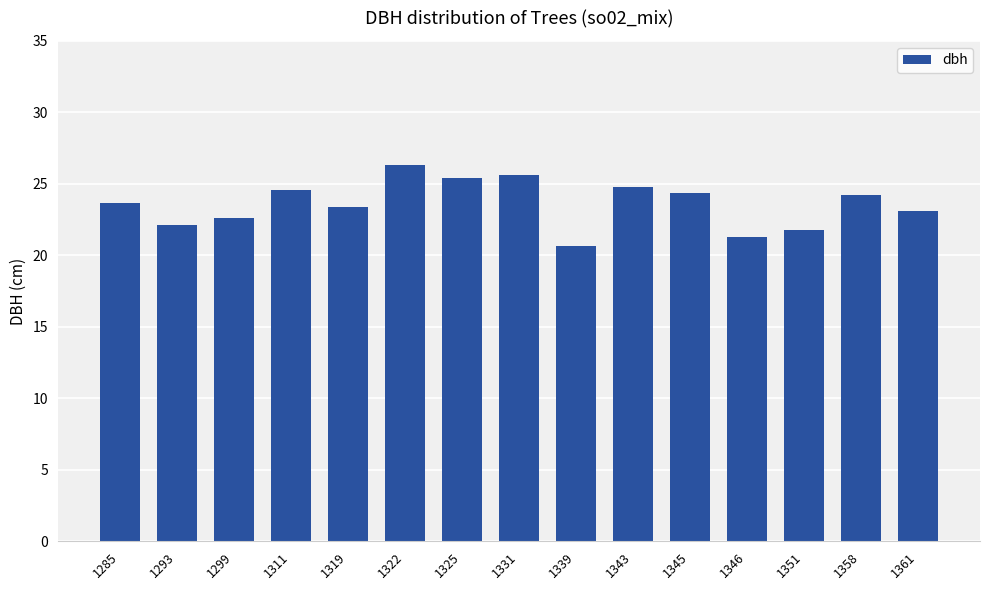

What is the difference between the values at 1322 and 1311?

1.7